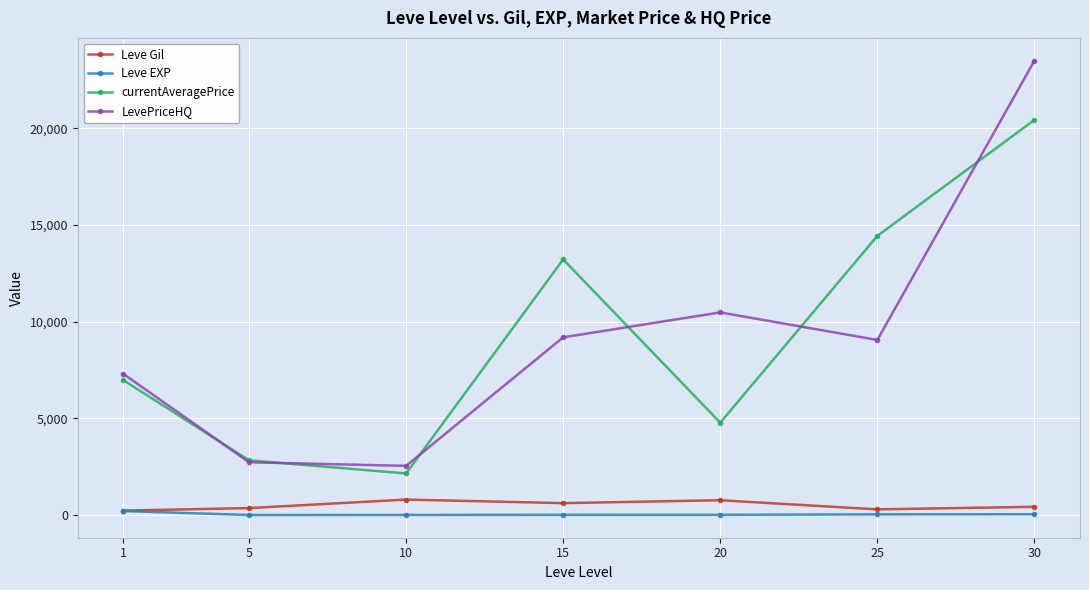

What is the lowest value of the currentAveragePrice series?

2153.7